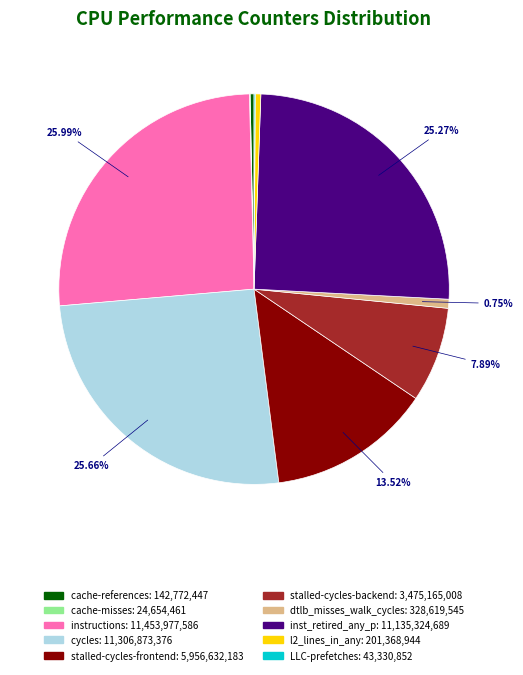

The dtlb_misses_walk_cycles slice represents 1% of the pie. True or false?

True